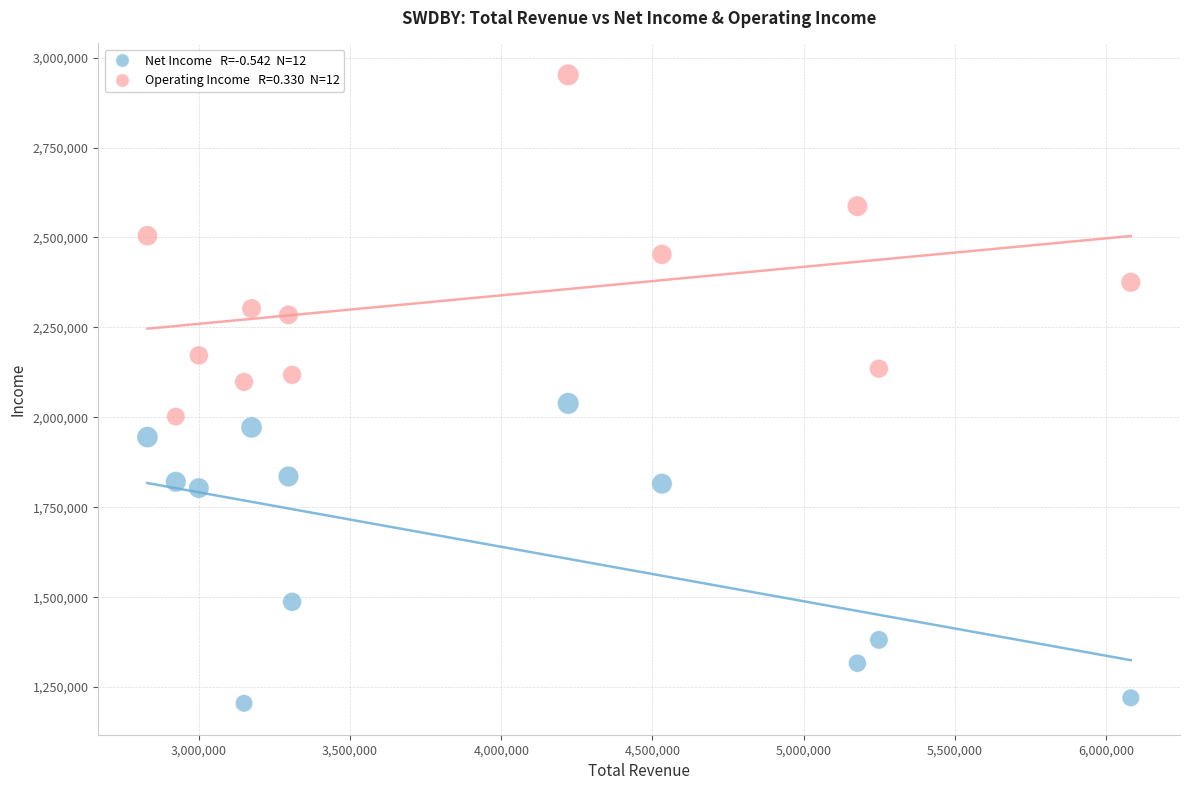

Across all data points, what is the range of Y values (max minus min)?

1747200